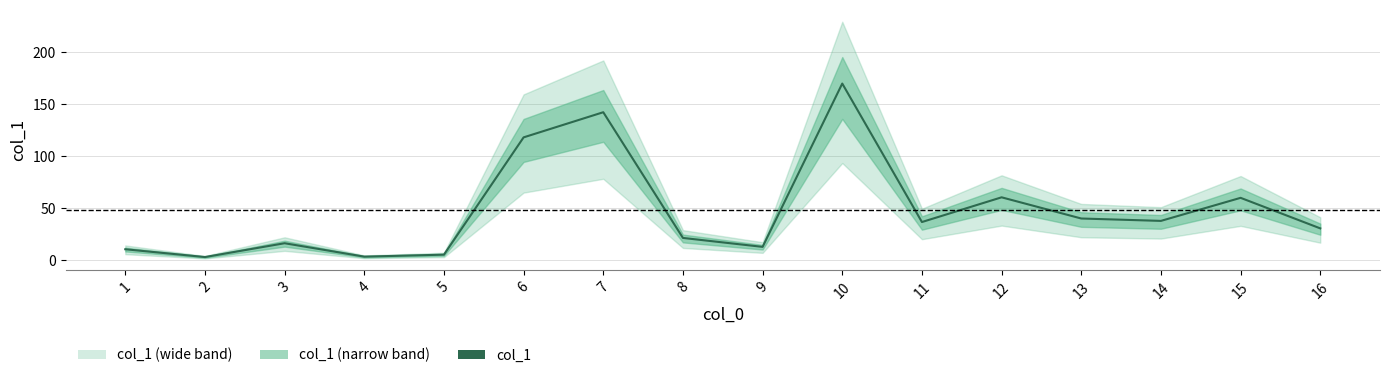

Reading right to left, list all the values displayed in this chart.

30.6	60.0	37.8	40.1	60.5	36.7	170.0	12.8	21.4	142.4	118.2	5.3	3.4	16.3	3.0	10.5